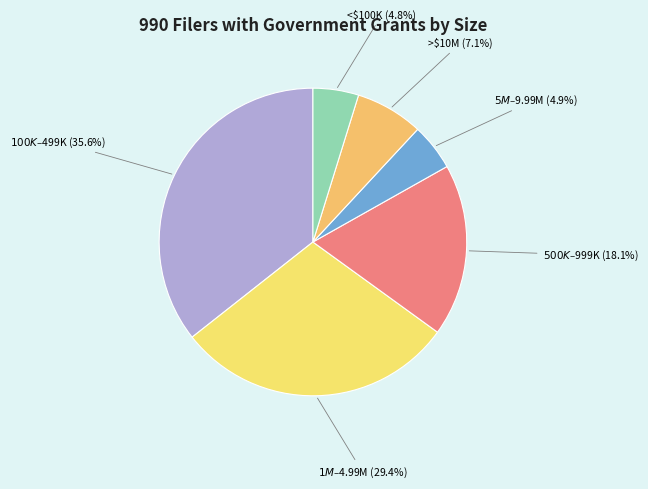

Does <$100K account for over 50% of the chart?

No